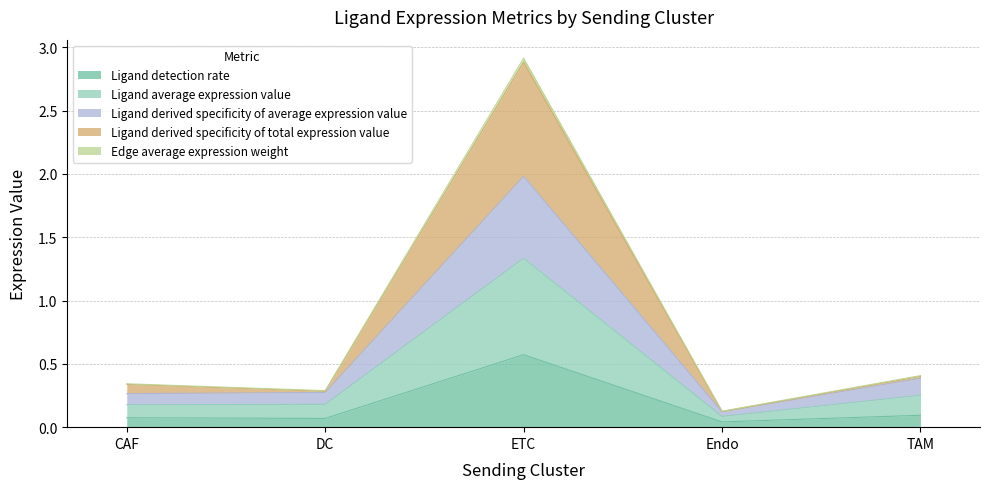

What is the maximum value shown in the chart?

2.9